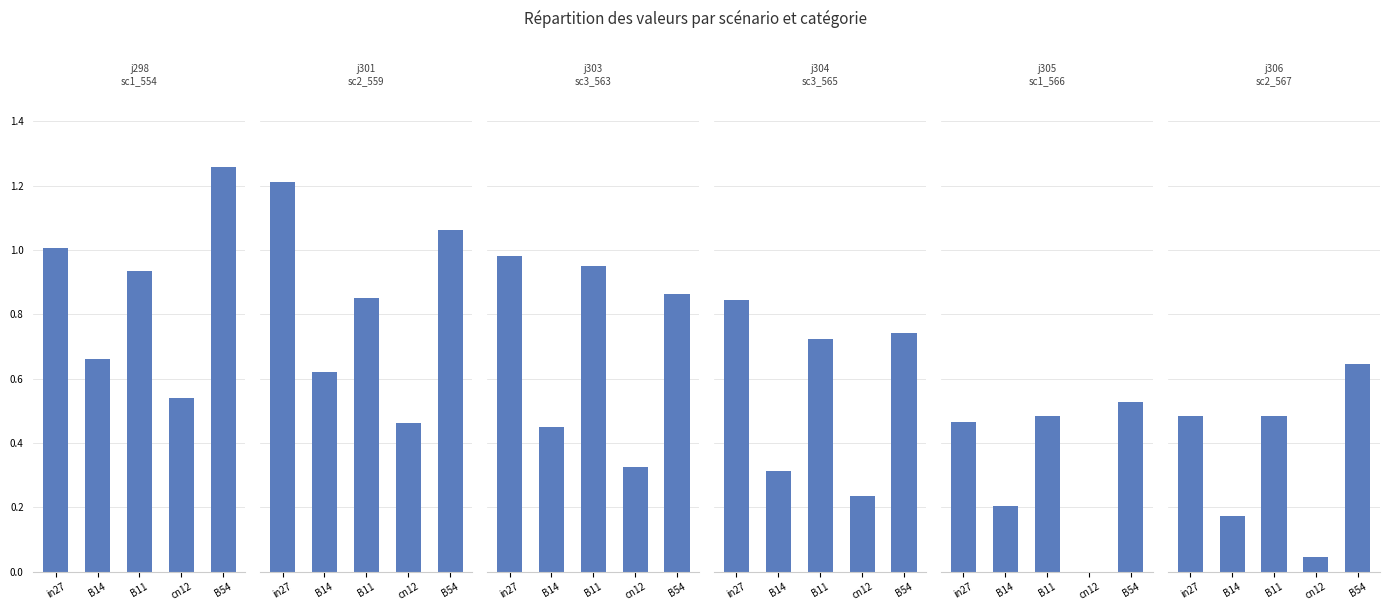

The value of job303_scenario3_563 at in27 is 0.5. True or false?

False